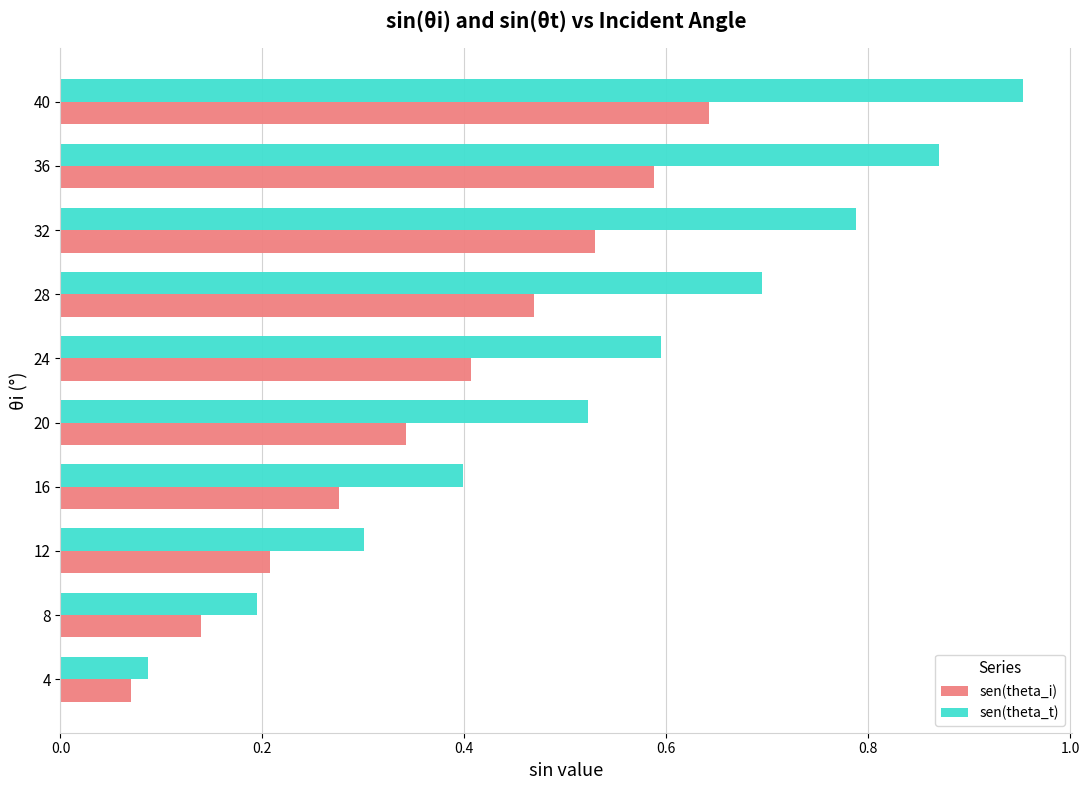

At how many categories does at least one series exceed 0?

10